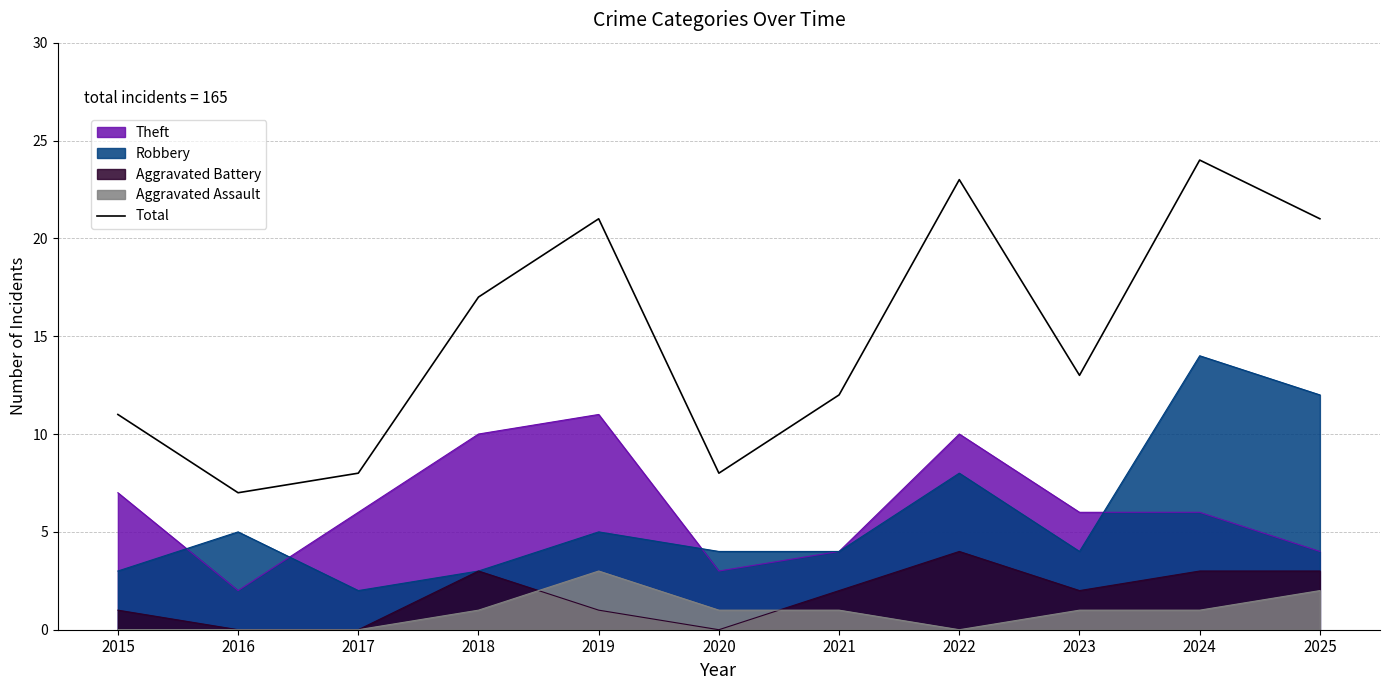

How many points are higher than both their immediate neighbors (excluding endpoints)?

3